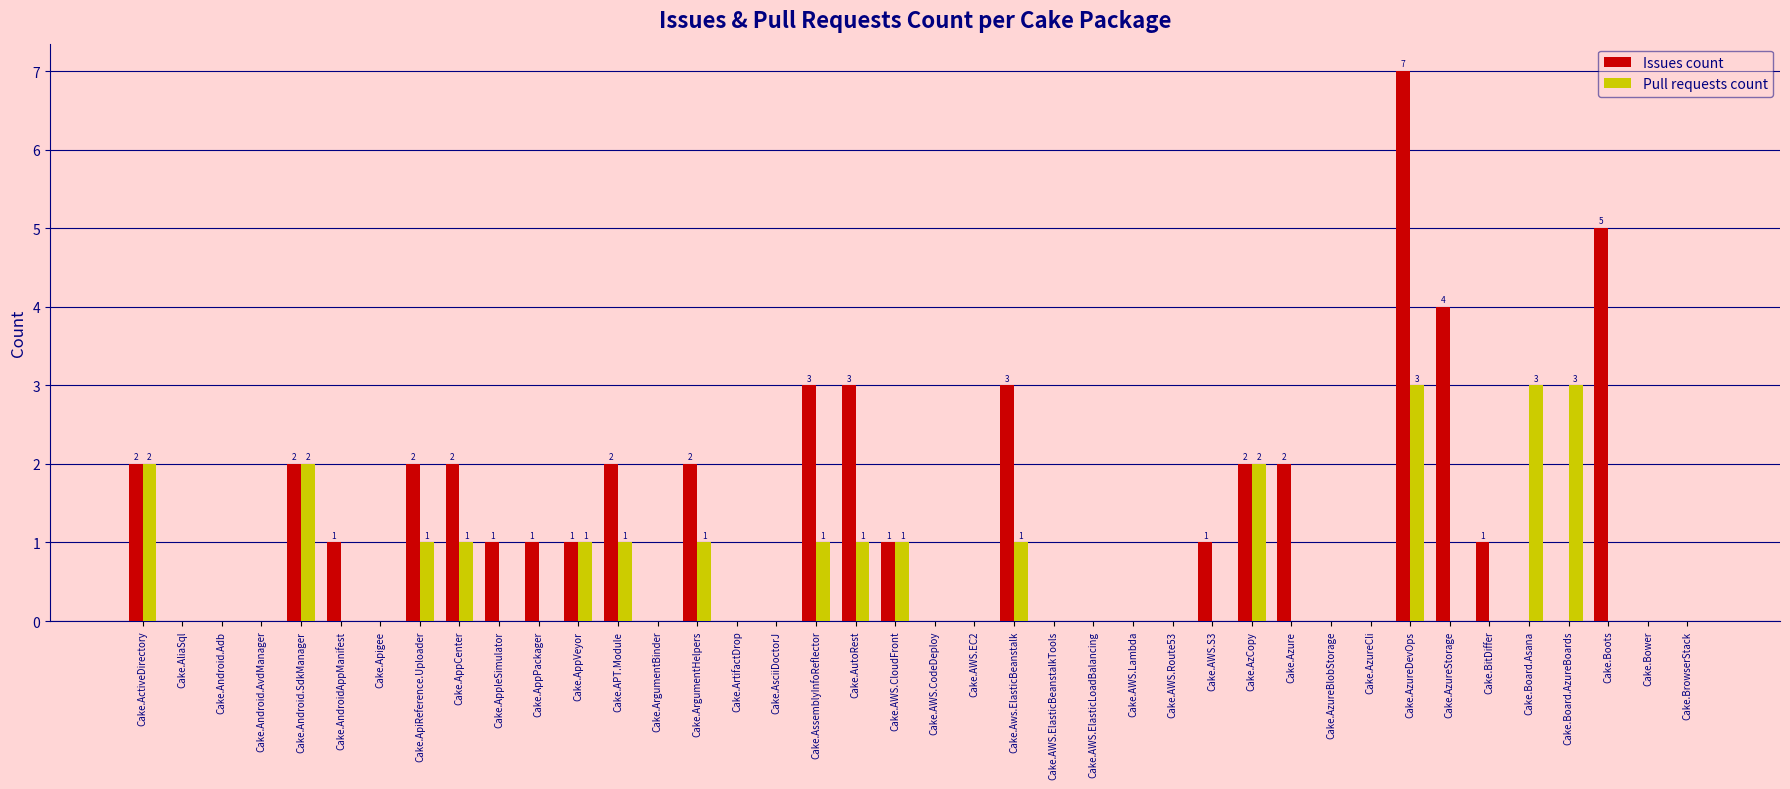

What are all the series names shown in the legend?

Issues count, Pull requests count